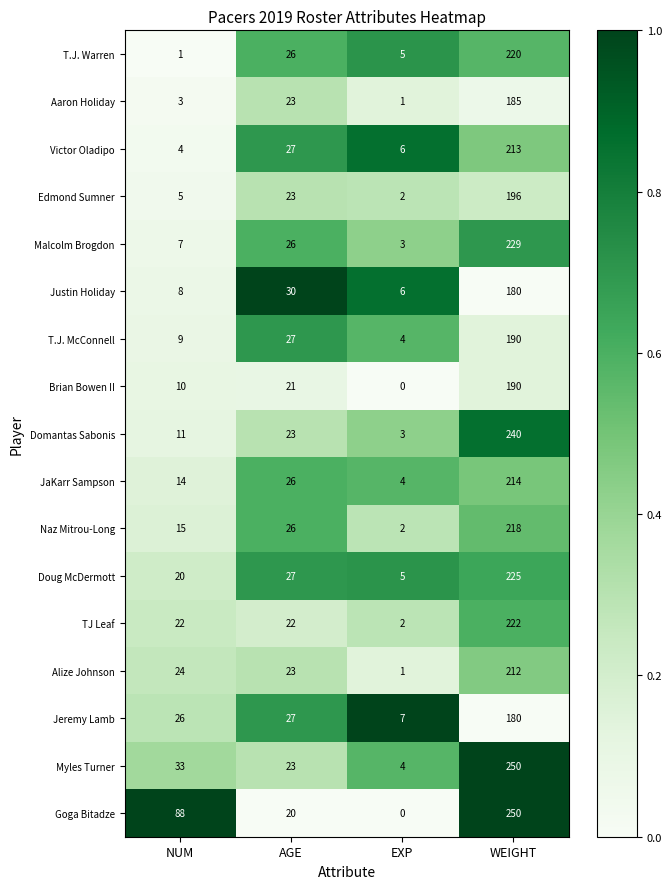

True or false: T.J. McConnell has a value of 27 at AGE.

True